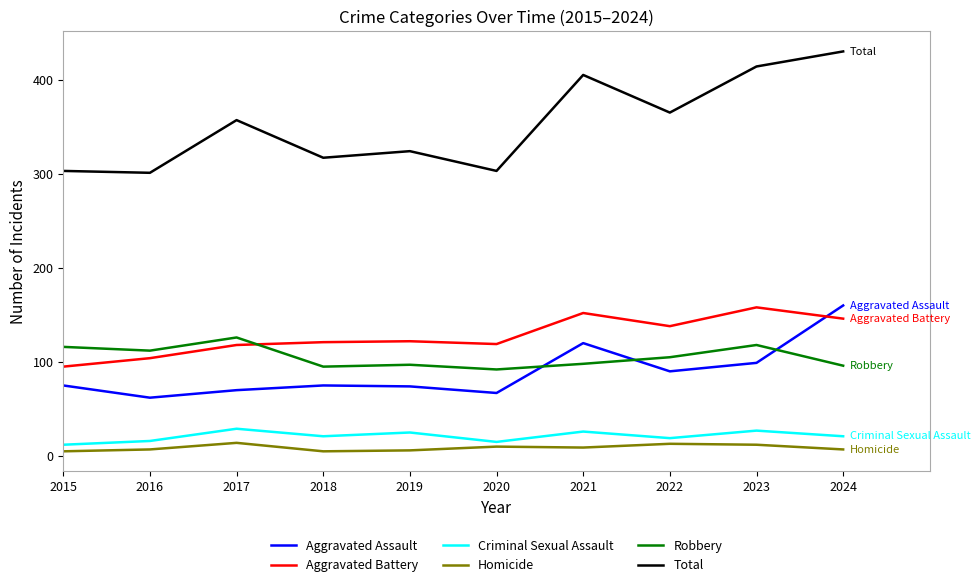

Is this an area chart (filled region under the line)?

No